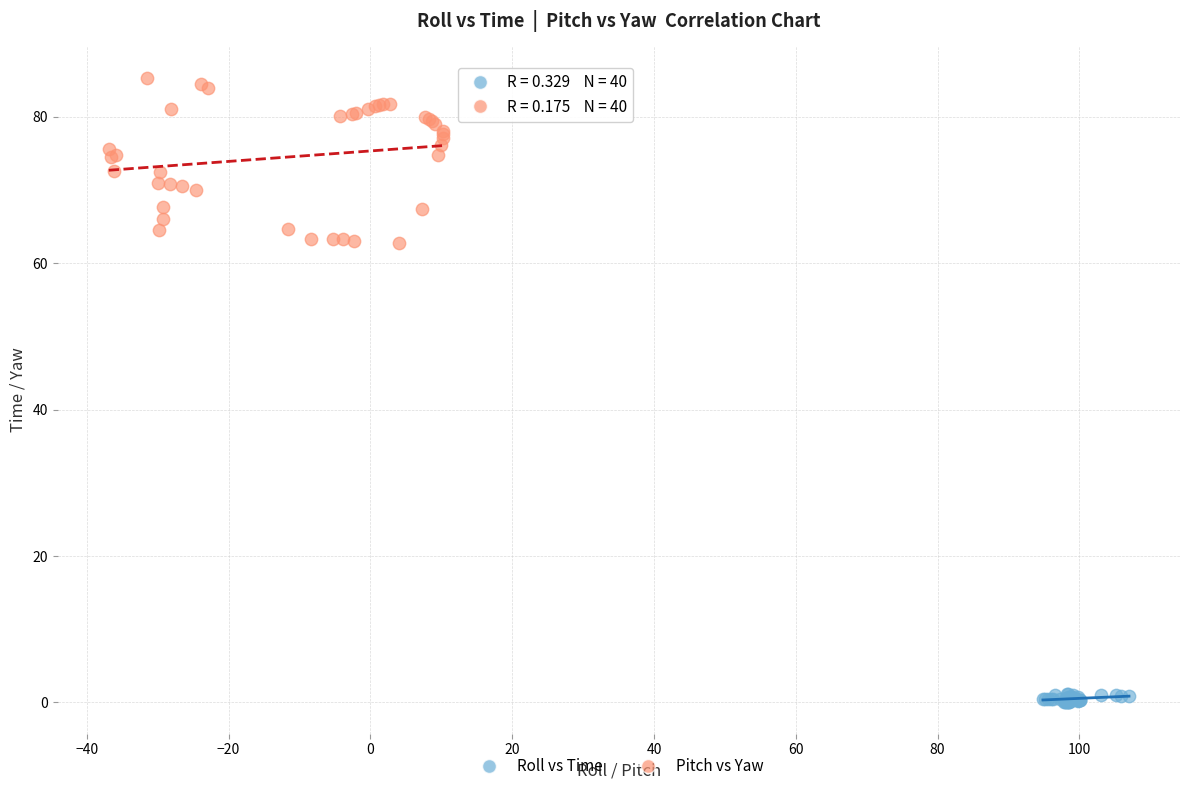

Which series reaches the maximum Y coordinate?

Pitch vs Yaw